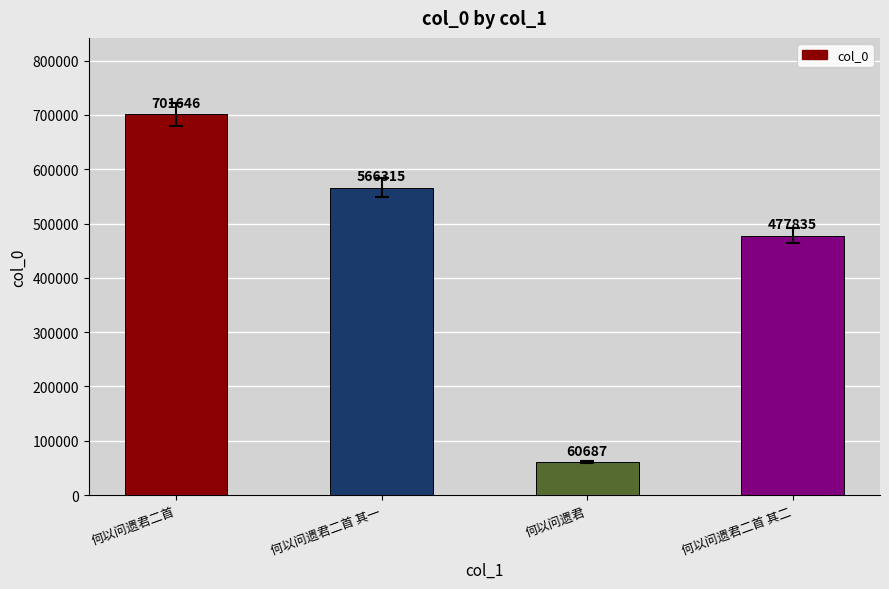

What is the change in value from 何以问遗君二首 to 何以问遗君二首 其二?

-223811